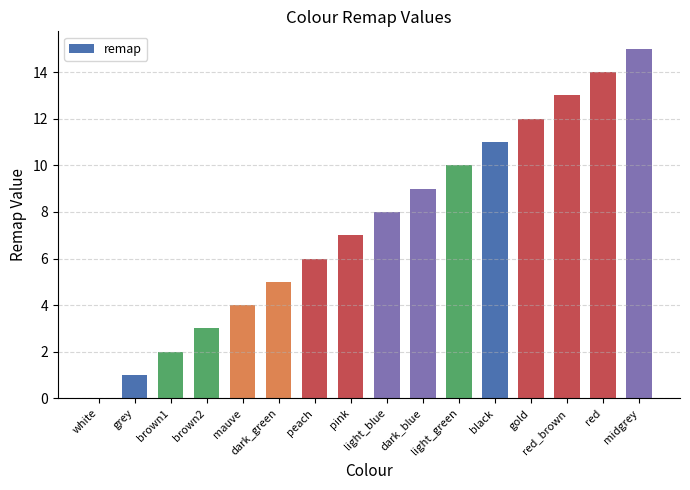

Approximately how many times larger is the value at gold compared to red?

0.9